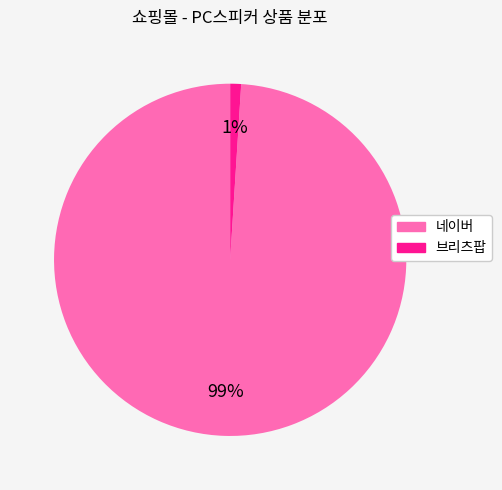

True or false: 브리츠팝 accounts for 16% of the total.

False